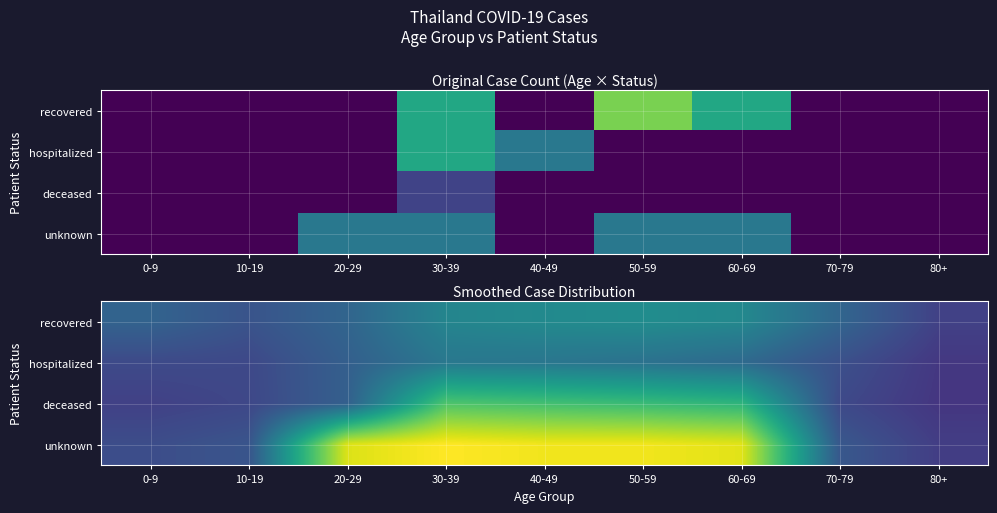

The hospitalized series shows 1.7 at 40-49. True or false?

True